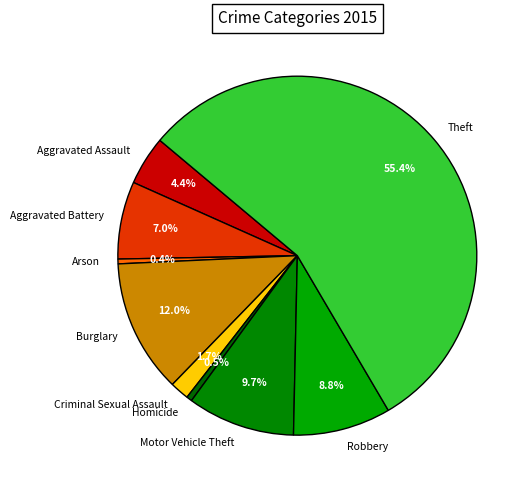

Which category has the biggest portion of the pie?

Theft